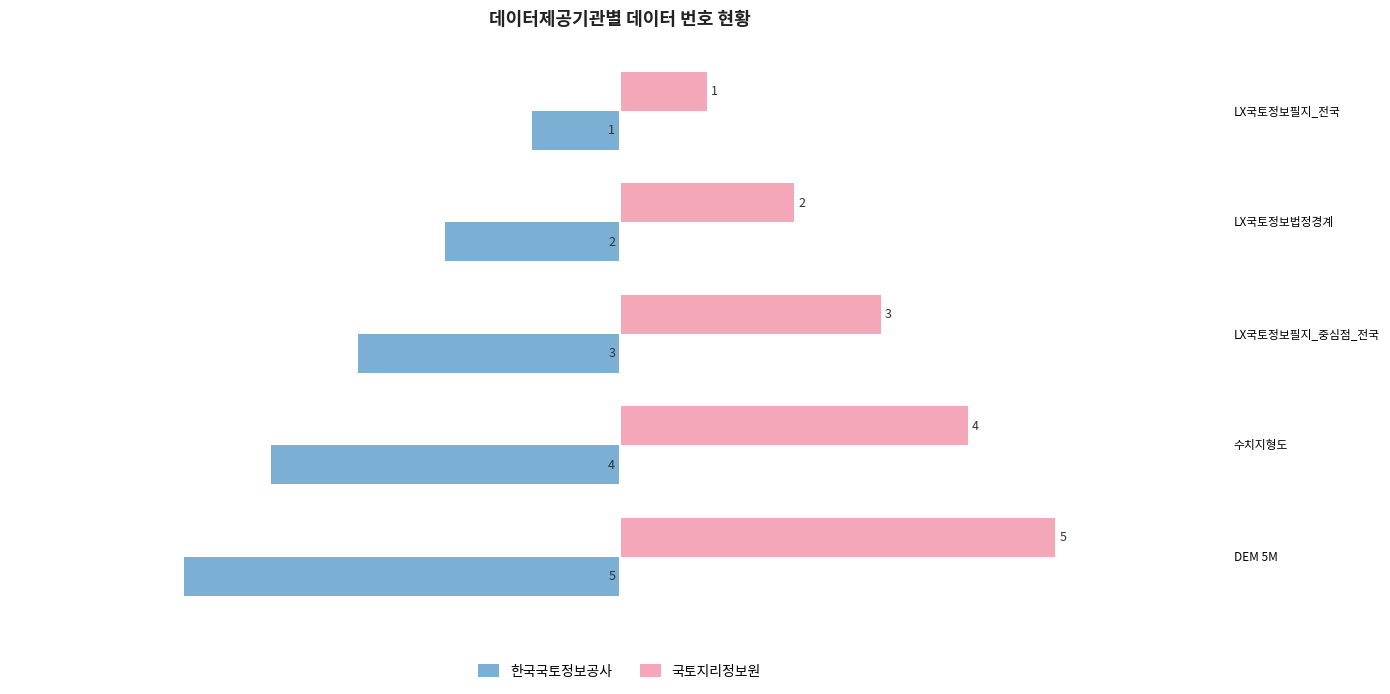

Rank the categories by 한국국토정보공사 value from lowest to highest.

DEM 5M, 수치지형도, LX국토정보필지_중심점_전국, LX국토정보법정경계, LX국토정보필지_전국